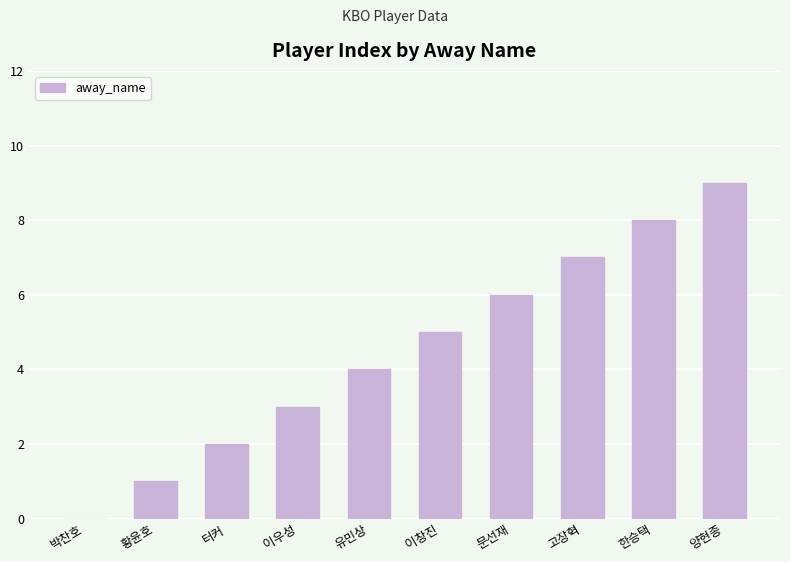

What is the sum of all values?

45